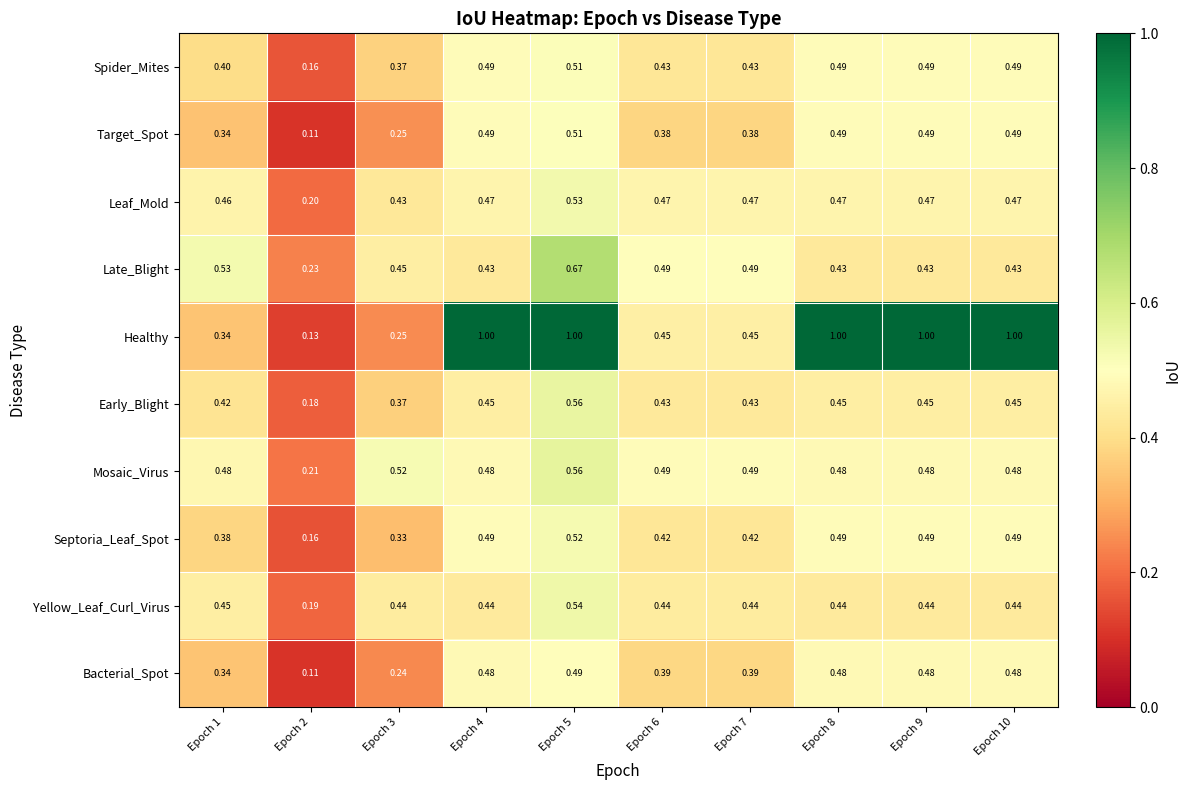

Which series has the widest spread of values?

Healthy